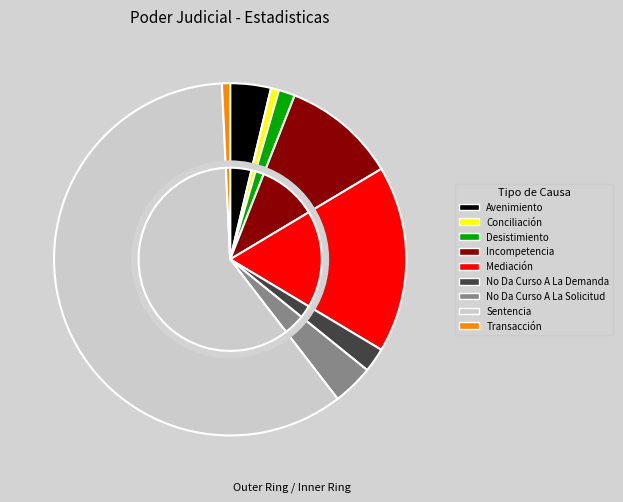

To the nearest percent, what is the difference between the Transacción and No Da Curso A La Demanda slice percentages?

1%